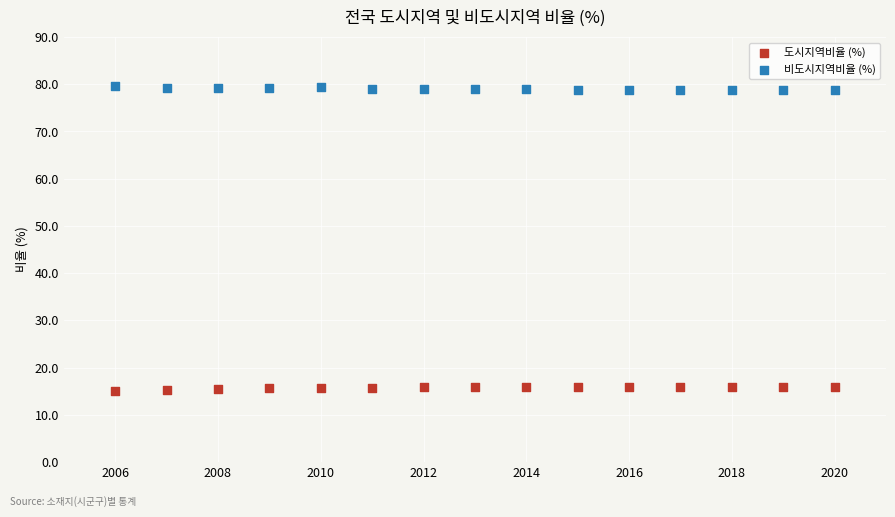

Across all data points, what is the range of Y values (max minus min)?

64.5